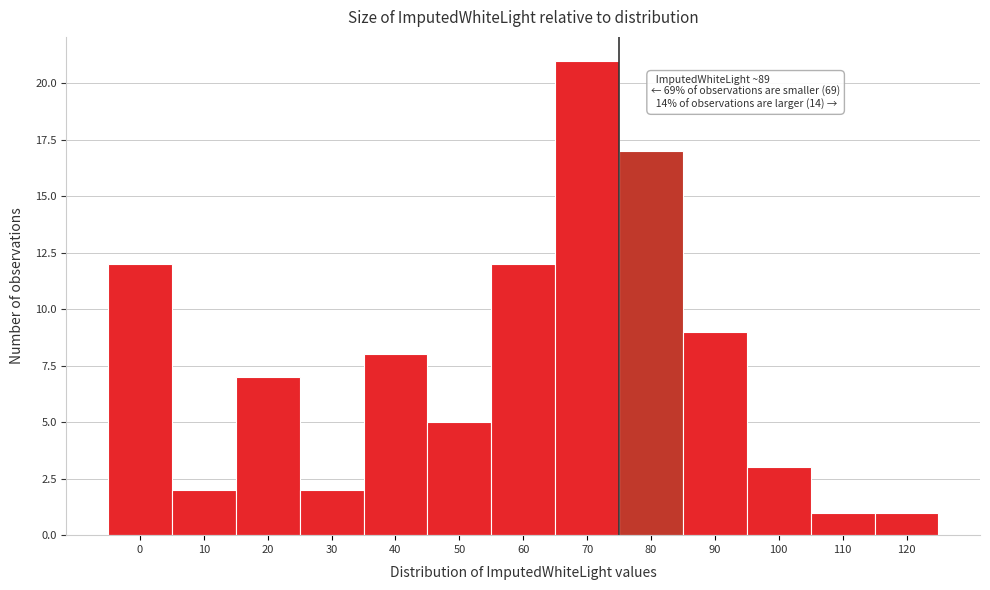

Reading left to right, what are all the values shown in this chart?

0=12	10=2	20=7	30=2	40=8	50=5	60=12	70=21	80=17	90=9	100=3	110=1	120=1